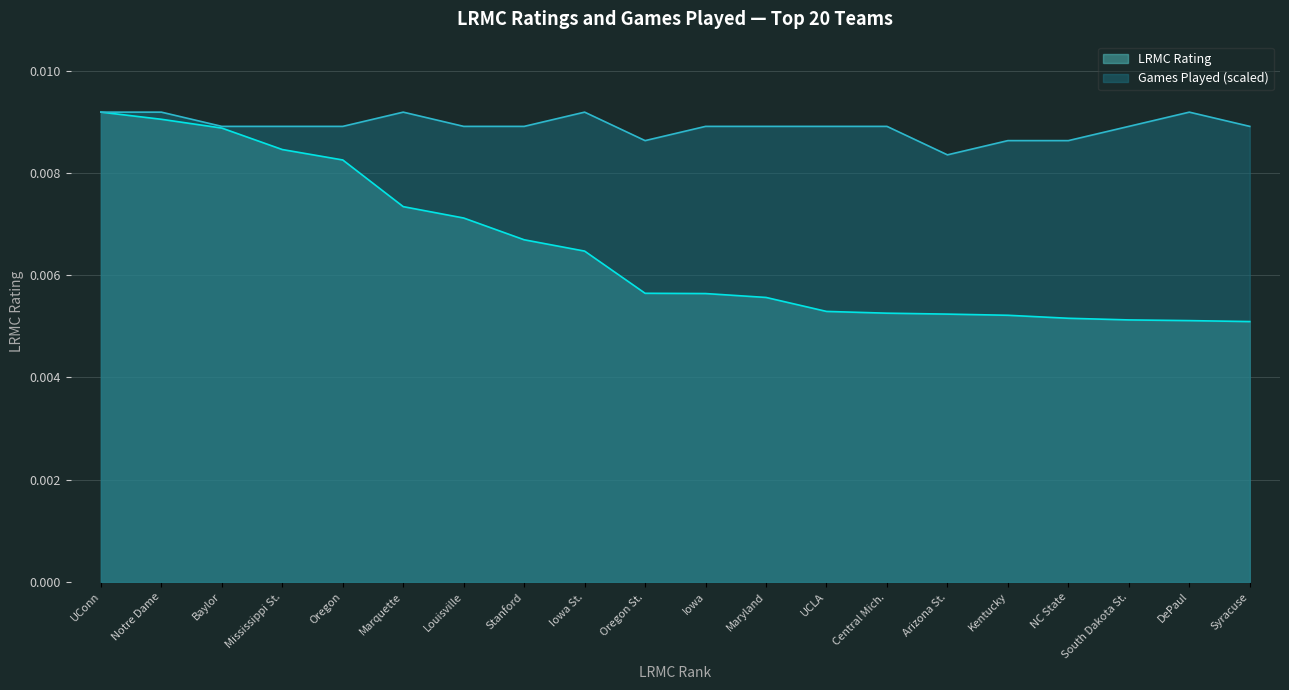

Which category has the lowest value in the LRMC series?

Syracuse